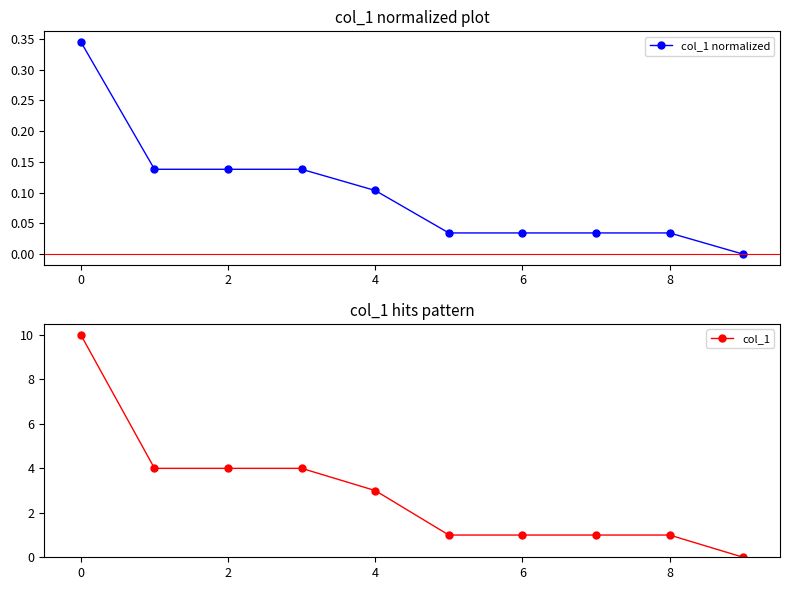

Which category has the lowest value in the col_1 normalized series?

9